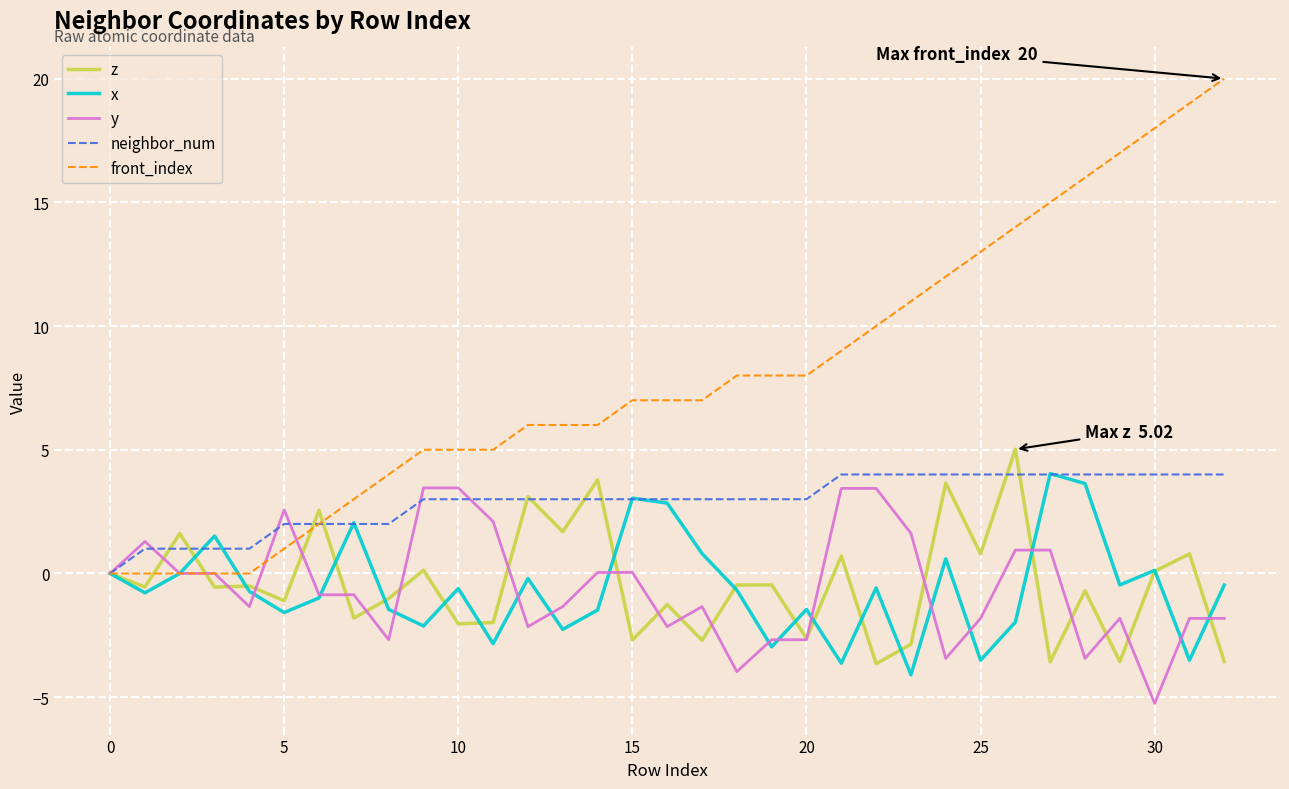

Which series has the widest spread of values?

front_index